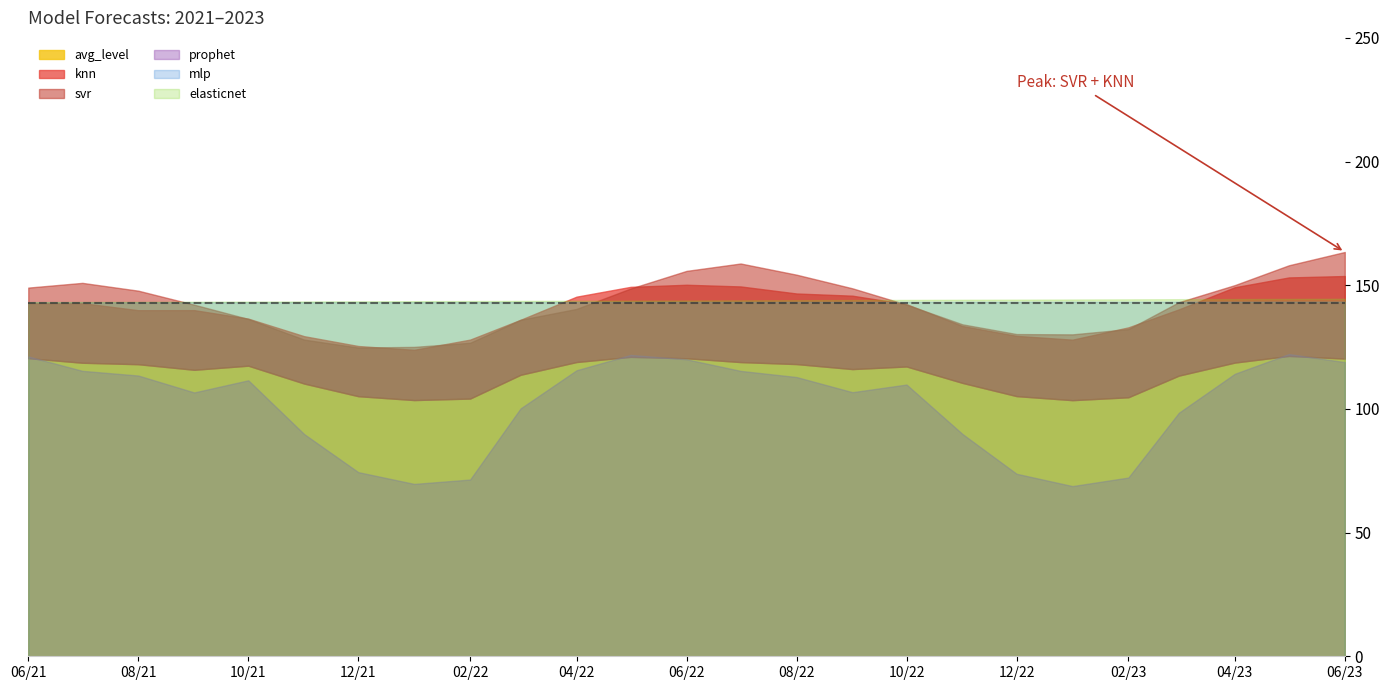

What is the difference between the second highest and second lowest values in the knn series?

27.7